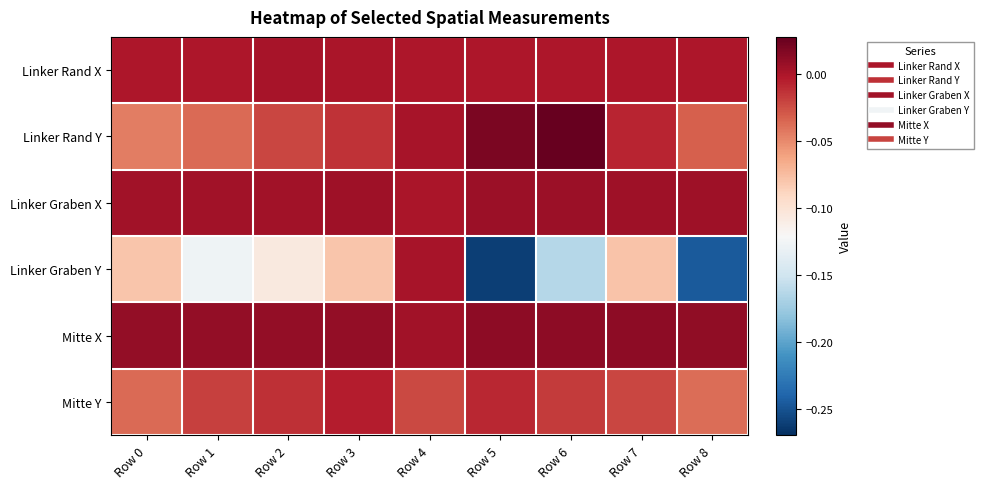

Reading right to left, what are all the values shown in this chart?

Linker Rand X: Row 8=0.0	Row 7=0.0	Row 6=0.0	Row 5=0.0	Row 4=0.0	Row 3=0.0	Row 2=0.0	Row 1=0.0	Row 0=0.0
Linker Rand Y: Row 8=-0.0	Row 7=-0.0	Row 6=0.0	Row 5=0.0	Row 4=0.0	Row 3=-0.0	Row 2=-0.0	Row 1=-0.0	Row 0=-0.0
Linker Graben X: Row 8=0.0	Row 7=0.0	Row 6=0.0	Row 5=0.0	Row 4=0.0	Row 3=0.0	Row 2=0.0	Row 1=0.0	Row 0=0.0
Linker Graben Y: Row 8=-0.2	Row 7=-0.1	Row 6=-0.2	Row 5=-0.3	Row 4=0.0	Row 3=-0.1	Row 2=-0.1	Row 1=-0.1	Row 0=-0.1
Mitte X: Row 8=0.0	Row 7=0.0	Row 6=0.0	Row 5=0.0	Row 4=0.0	Row 3=0.0	Row 2=0.0	Row 1=0.0	Row 0=0.0
Mitte Y: Row 8=-0.0	Row 7=-0.0	Row 6=-0.0	Row 5=-0.0	Row 4=-0.0	Row 3=-0.0	Row 2=-0.0	Row 1=-0.0	Row 0=-0.0